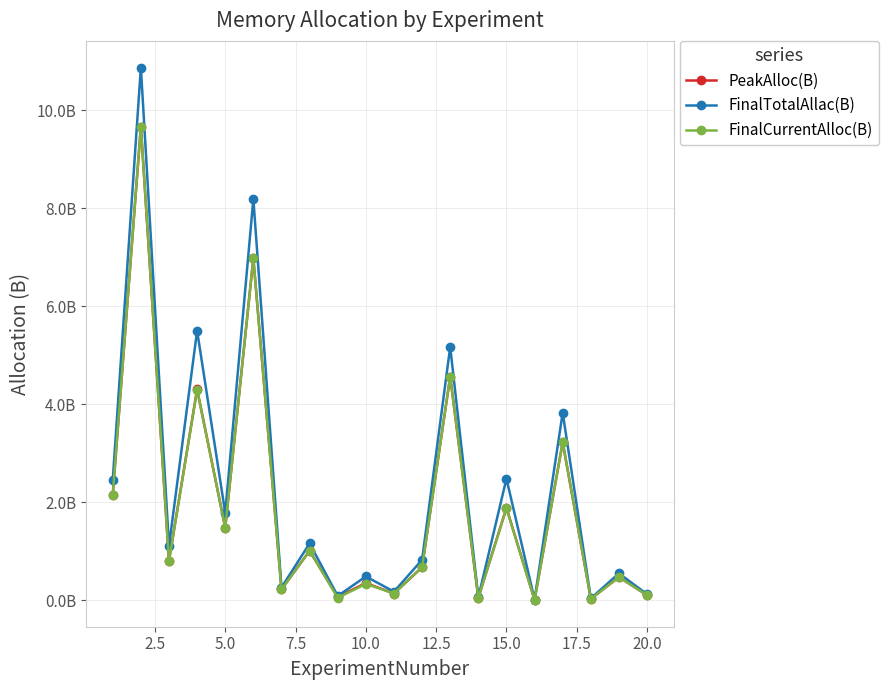

In FinalTotalAllac(B), how many points are higher than both neighbors (excluding endpoints)?

9